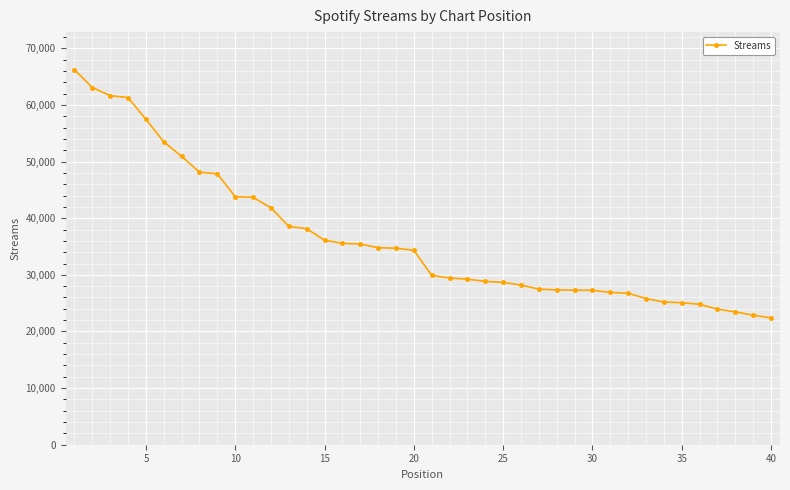

What is the sum of all values?

1457849